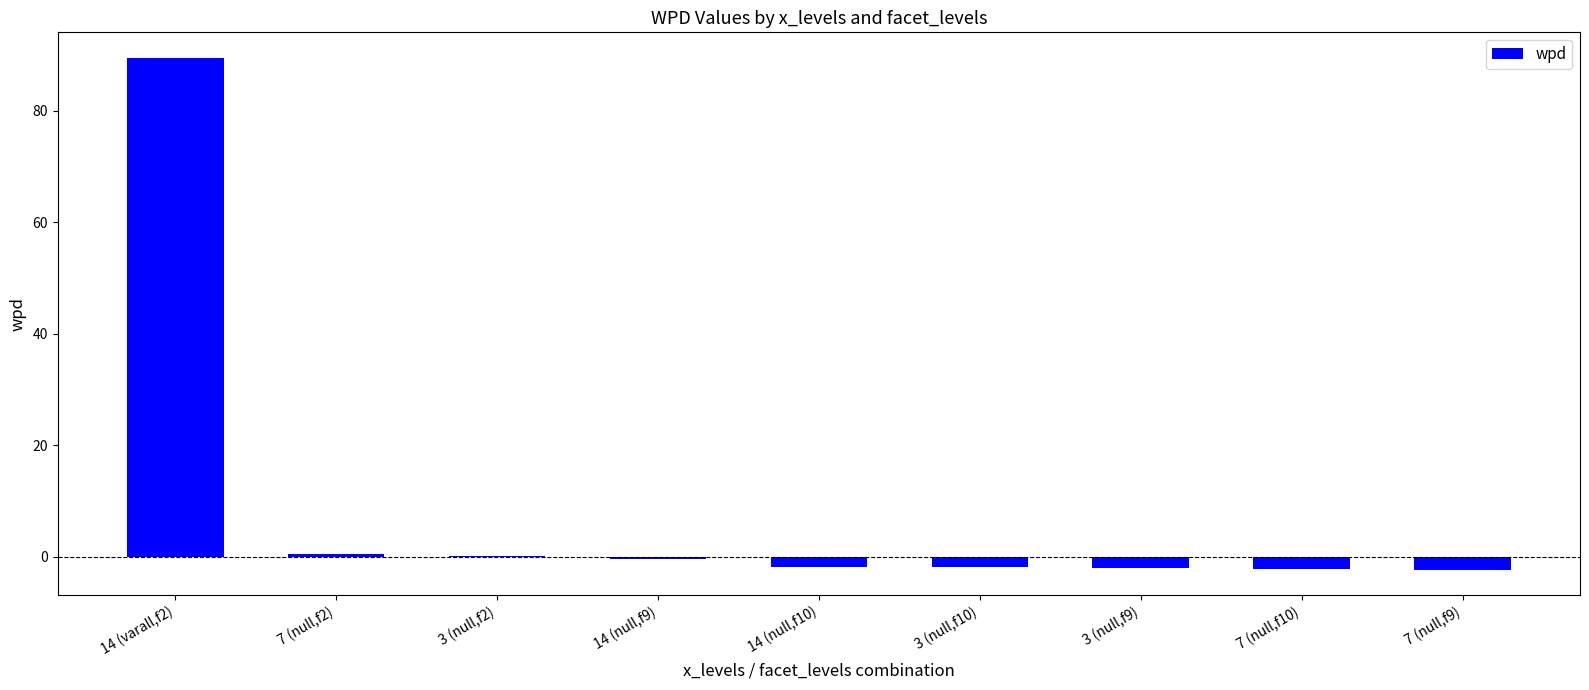

What is the sum of the values at 14 (varall,f2) and 7 (null,f2)?

90.0